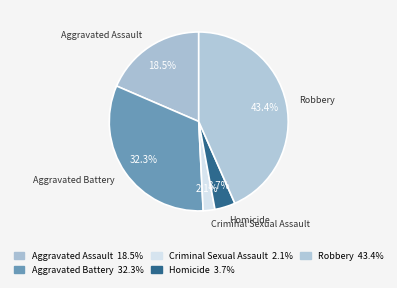

Which slice is the largest?

Robbery